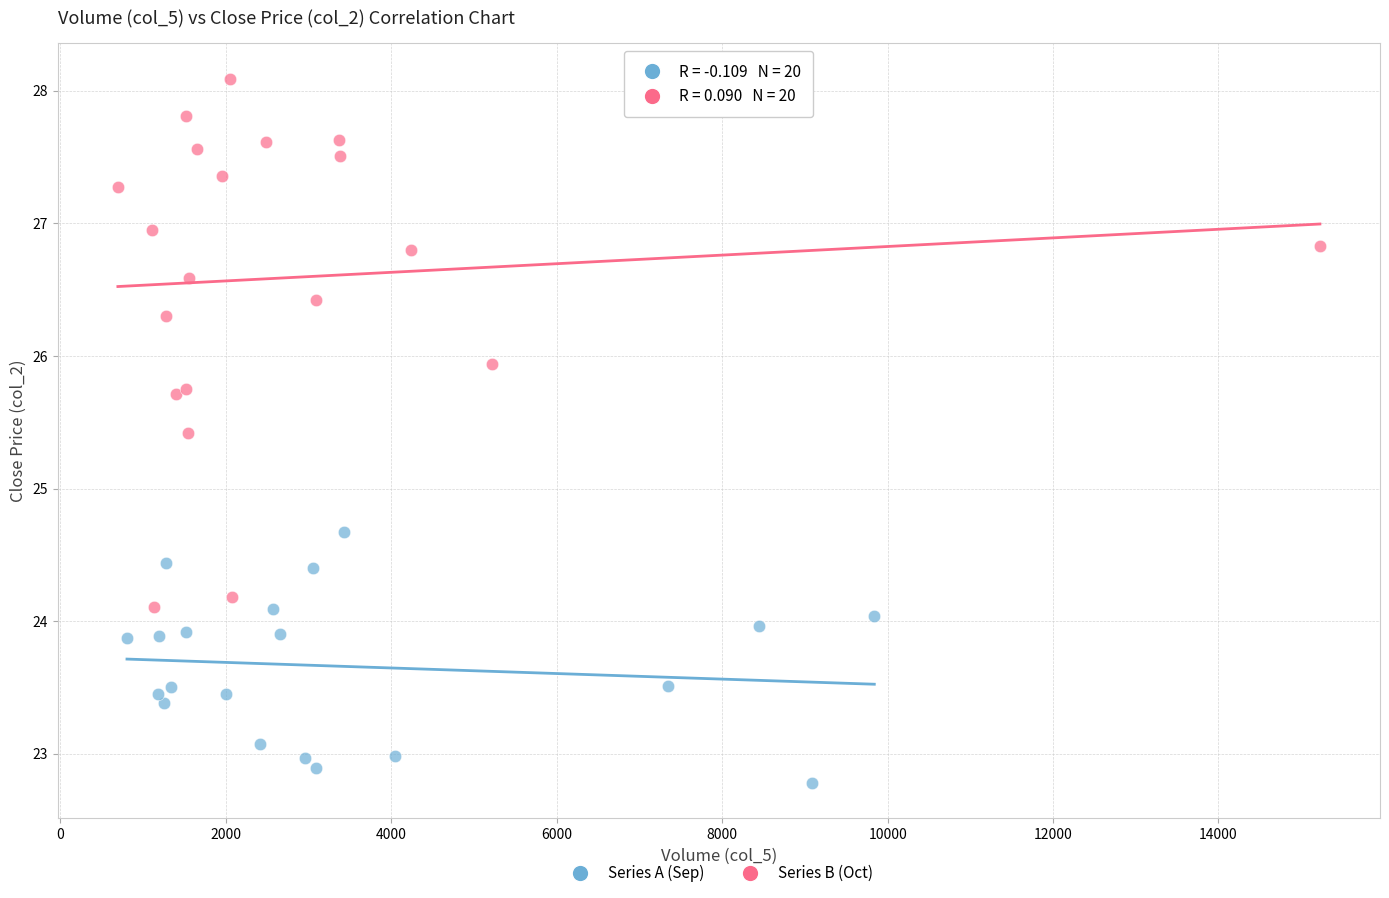

Which series contains the highest Y value?

Series B (Oct)